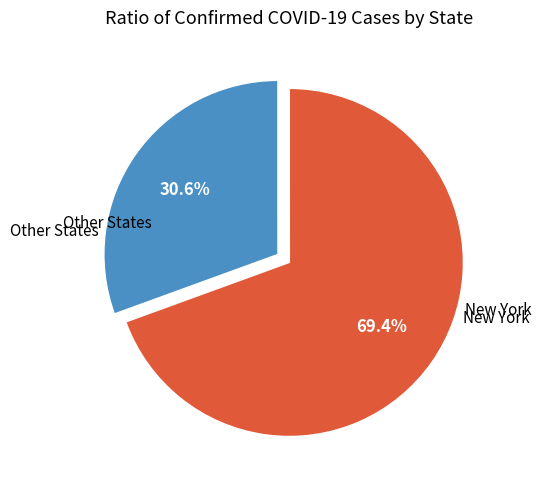

Does any single category account for the majority?

Yes